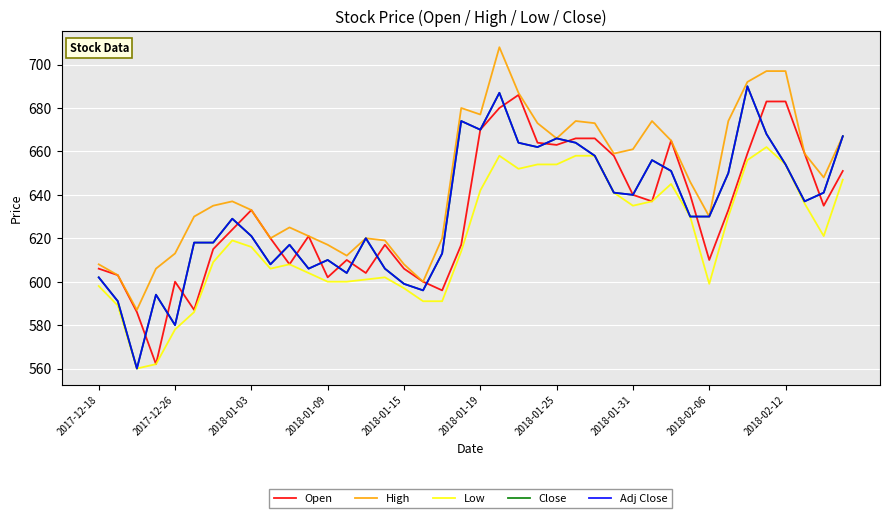

Does the chart have visible grid lines?

Yes